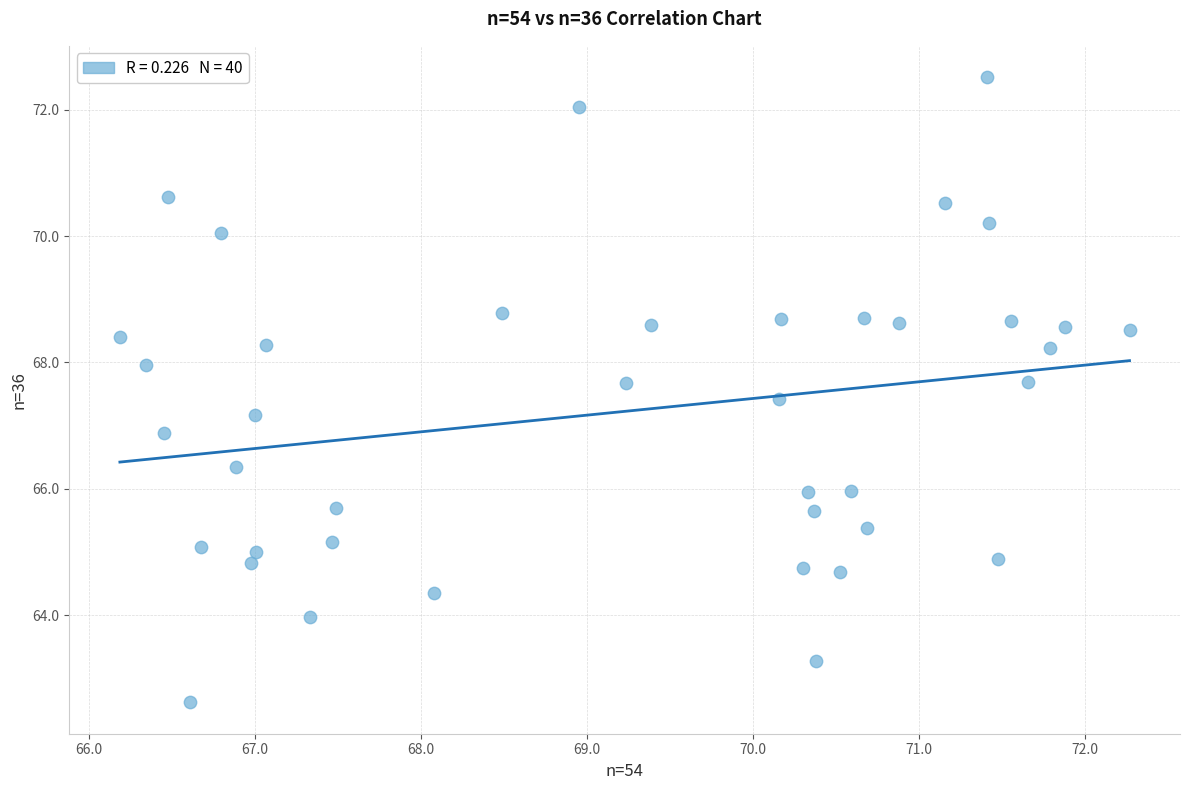

What is the range of X values (max minus min)?

6.1